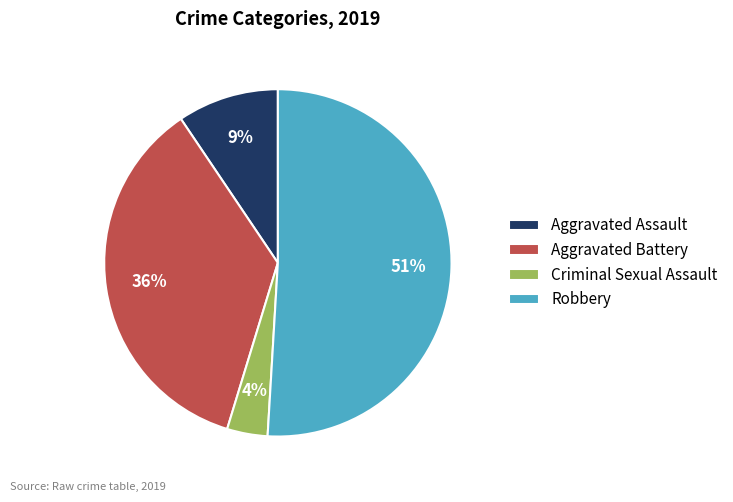

The Aggravated Battery slice represents 24% of the pie. True or false?

False